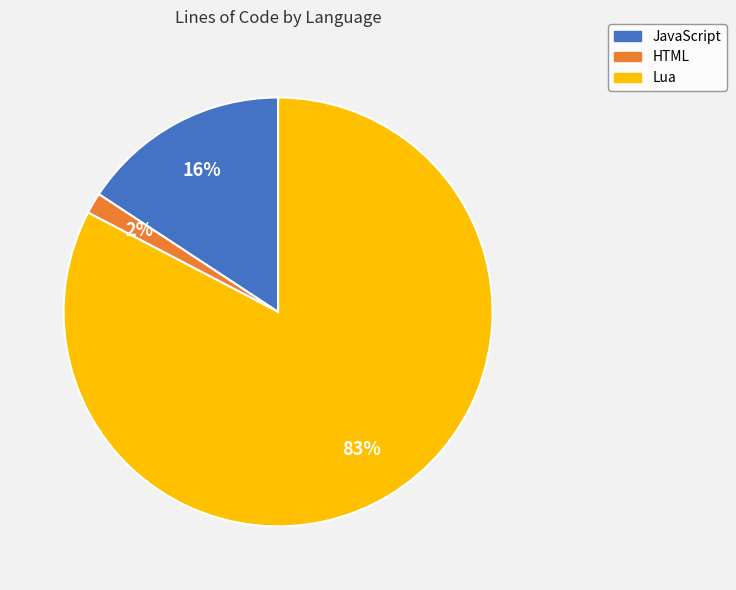

Count the number of slices in the pie.

3